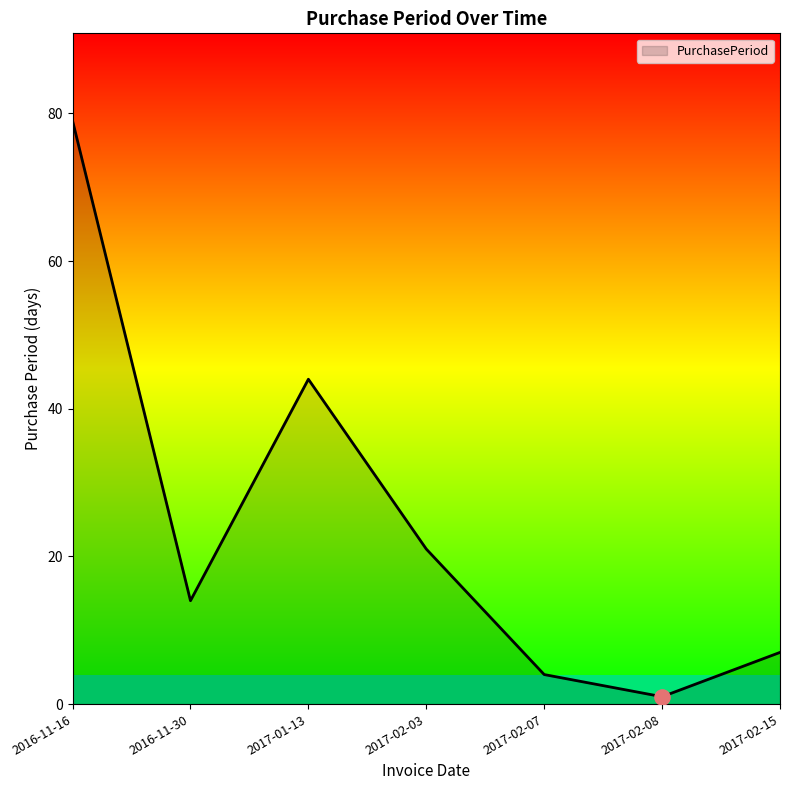

Between 2017-01-13 and 2017-02-15, which is larger?

2017-01-13